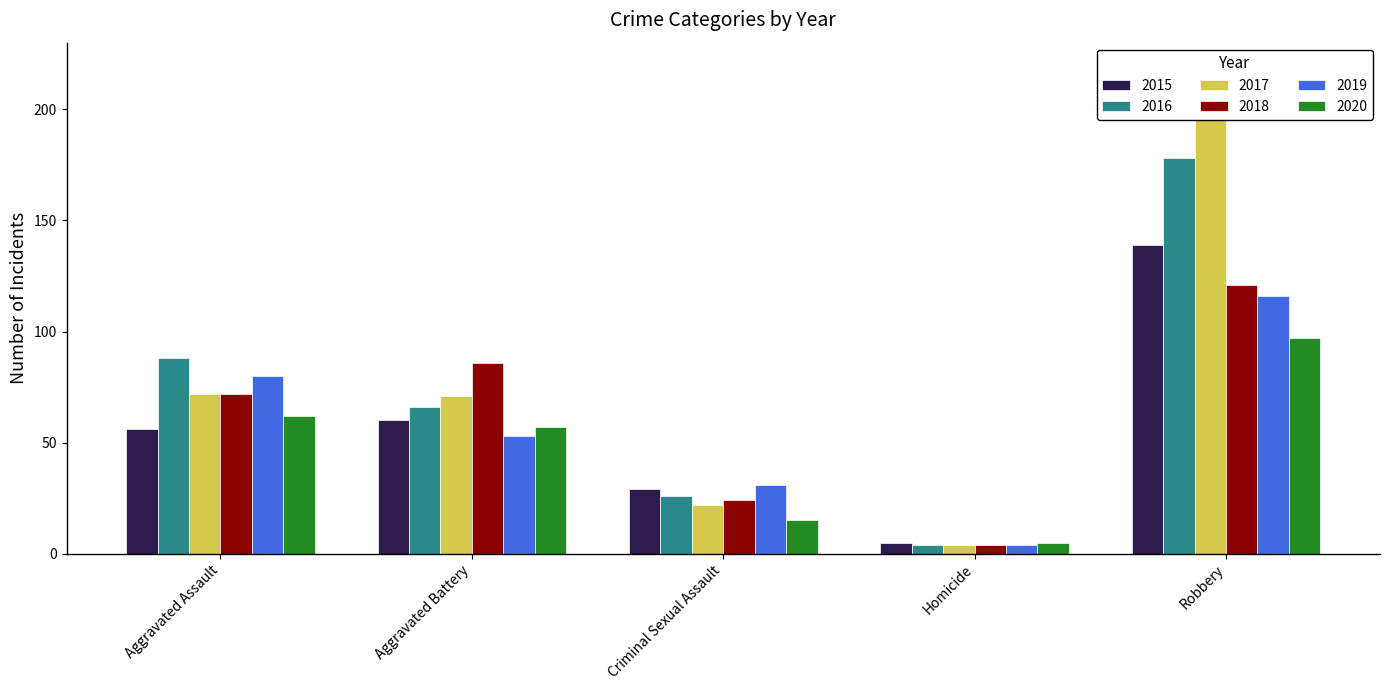

At how many categories does at least one series exceed 95?

1